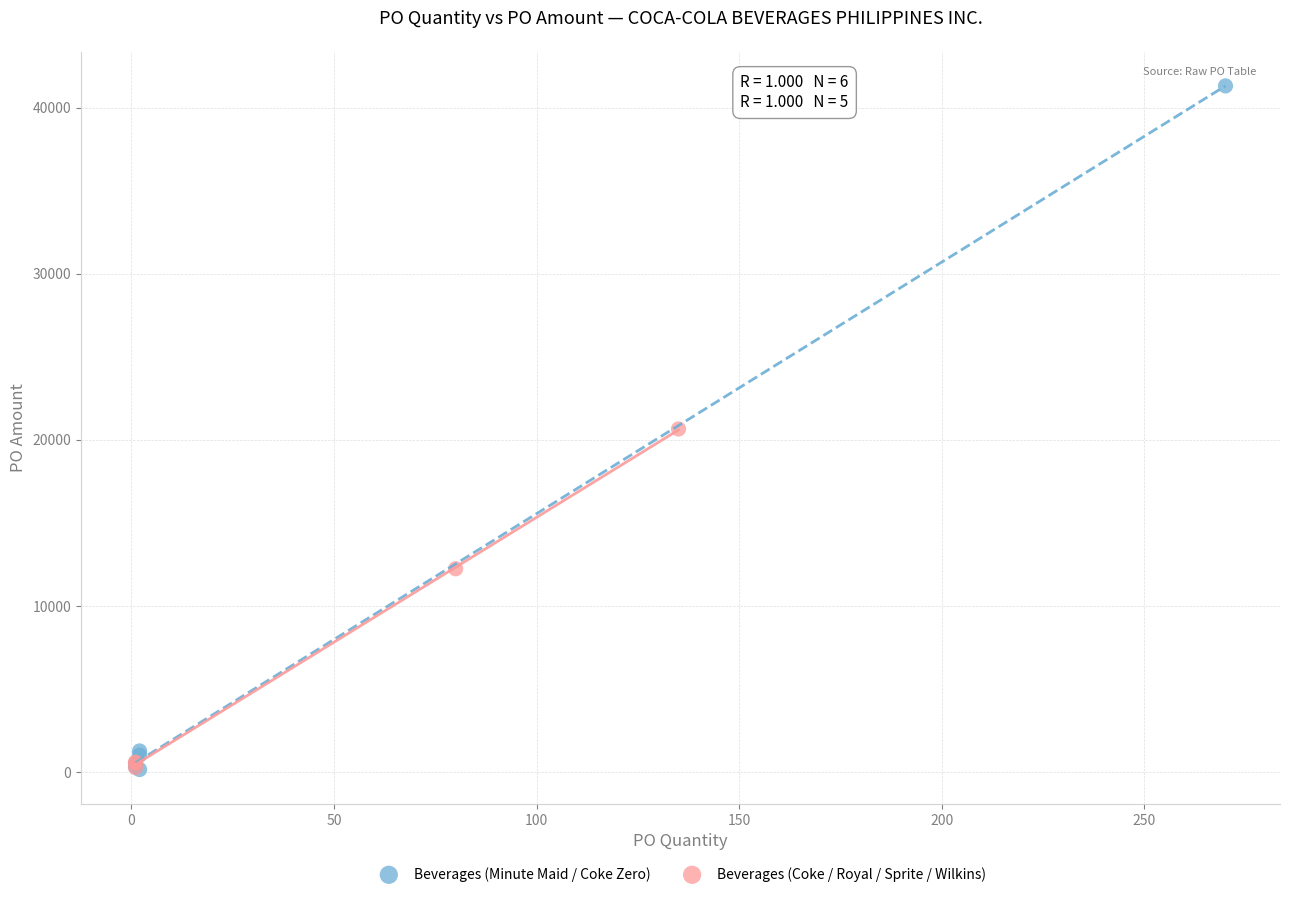

Which series has the widest spread of Y values?

Beverages (Minute Maid / Coke Zero)